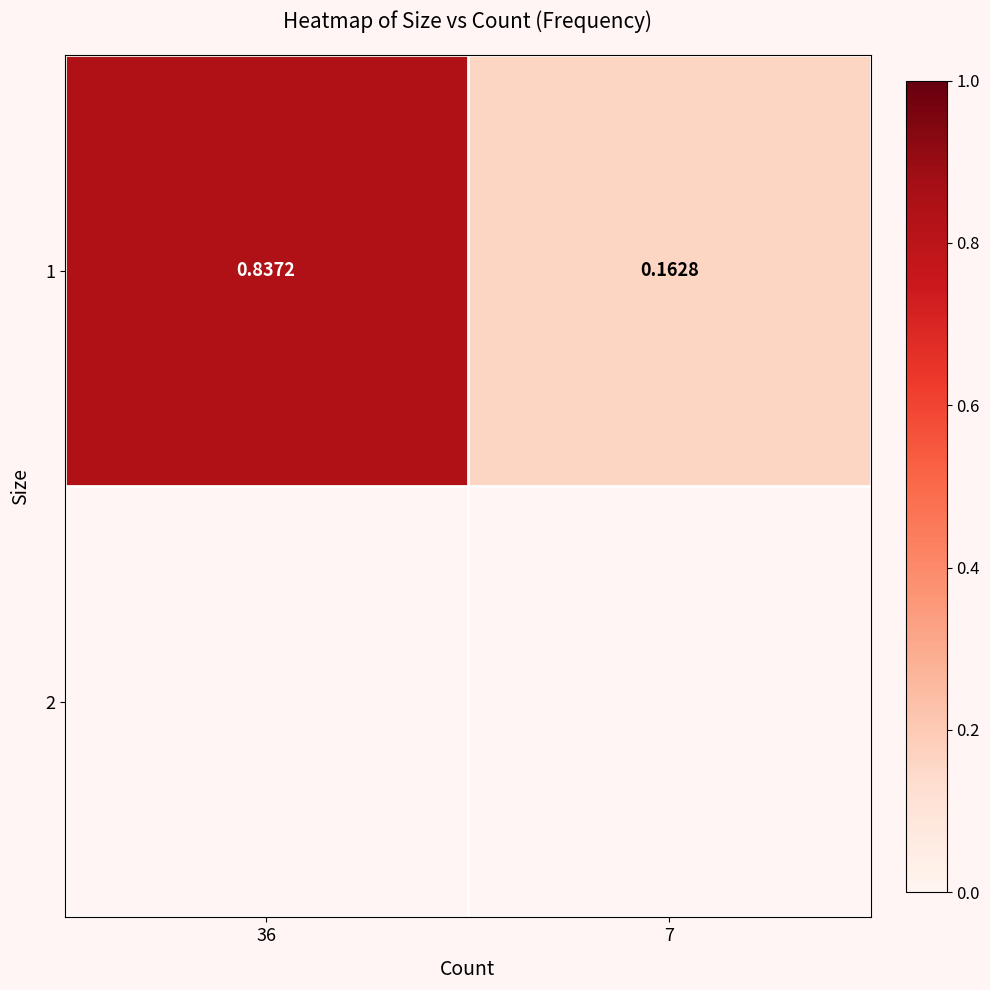

Reading left to right, list all the values displayed in this chart.

36=0.8	7=0.2